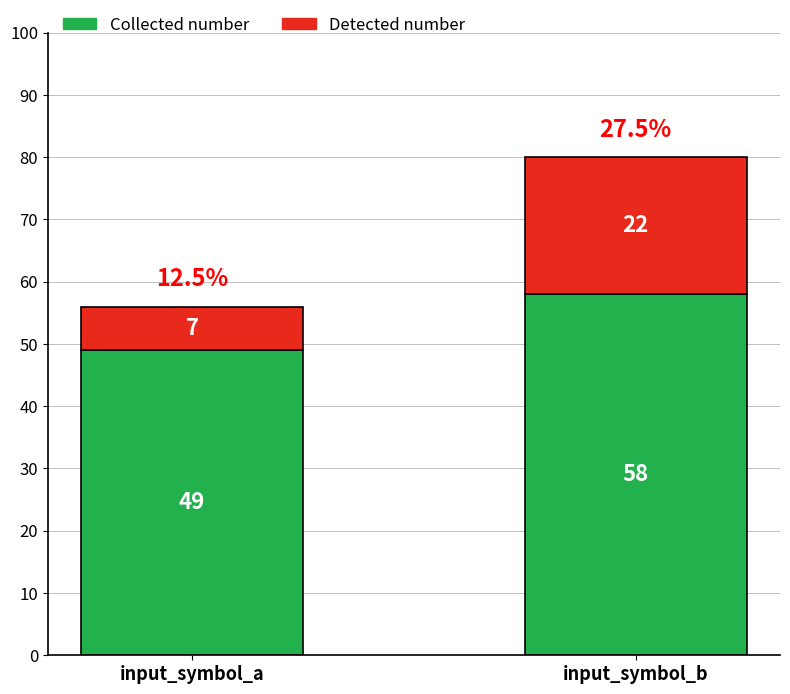

List the labels in order of Collected number value, smallest first.

input_symbol_a, input_symbol_b